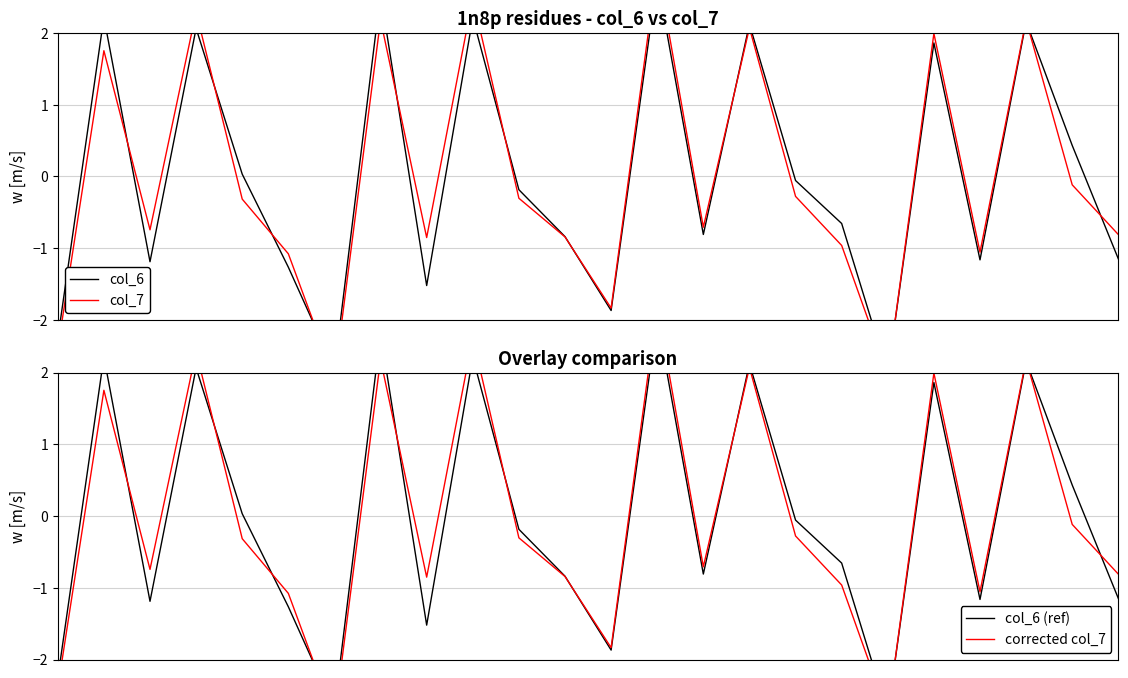

Is it true that col_6 (ref) equals -1.9 at 2?

False